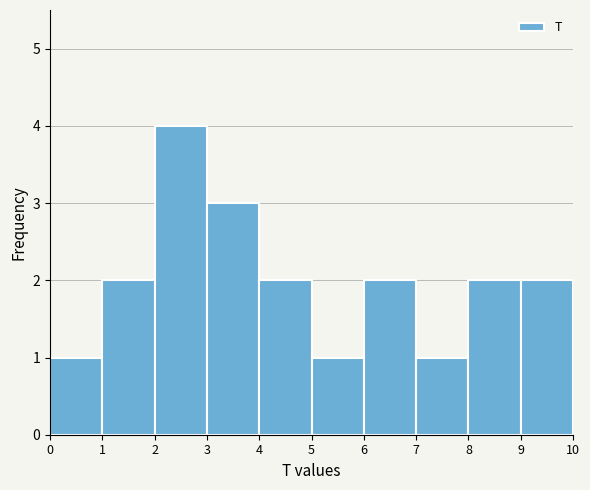

Reading left to right, transcribe this chart: for each bar, give the range it covers on the x-axis and its height. The values are not printed on the chart, so give them approximately, as read against the axis.

0 to 1: 1
1 to 2: 2
2 to 3: 4
3 to 4: 3
4 to 5: 2
5 to 6: 1
6 to 7: 2
7 to 8: 1
8 to 9: 2
9 to 10: 2